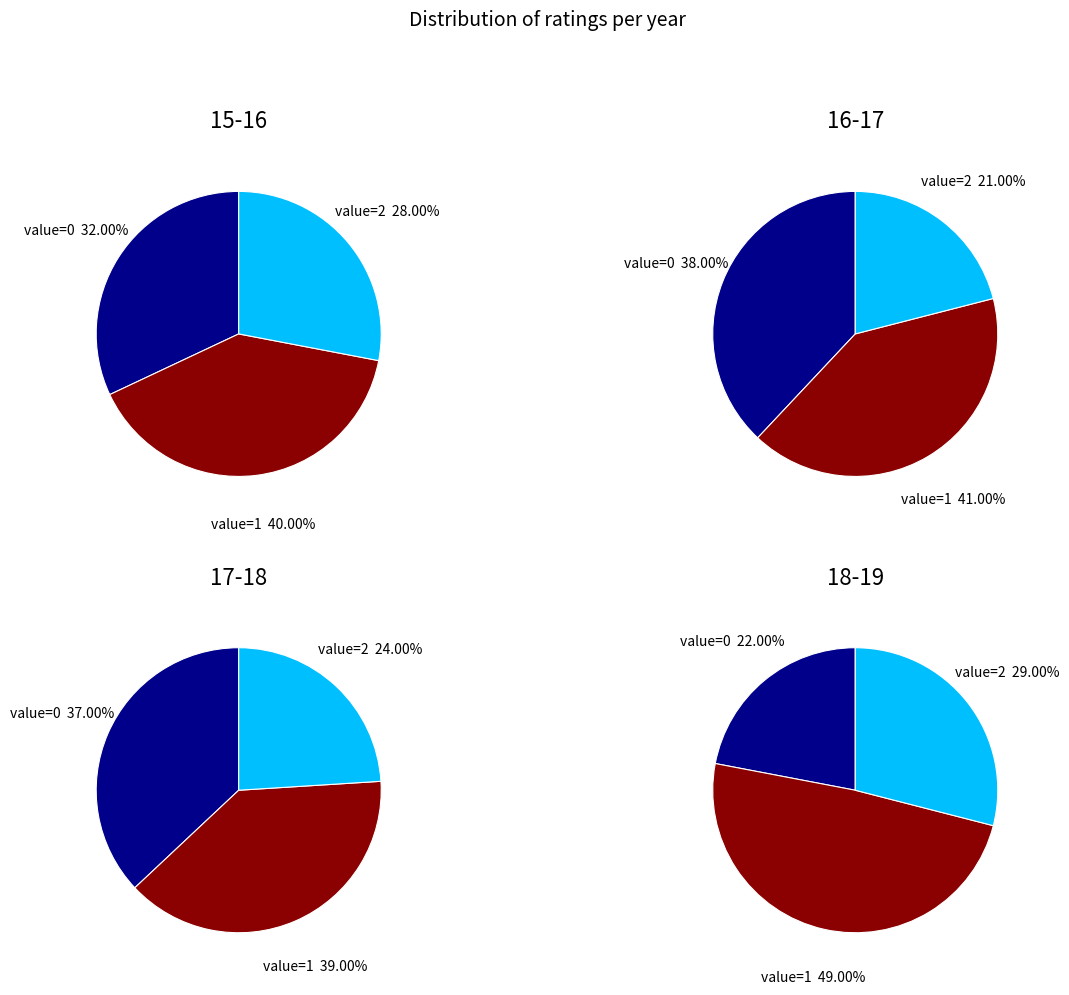

The 1 slice represents 49% of the pie. True or false?

True